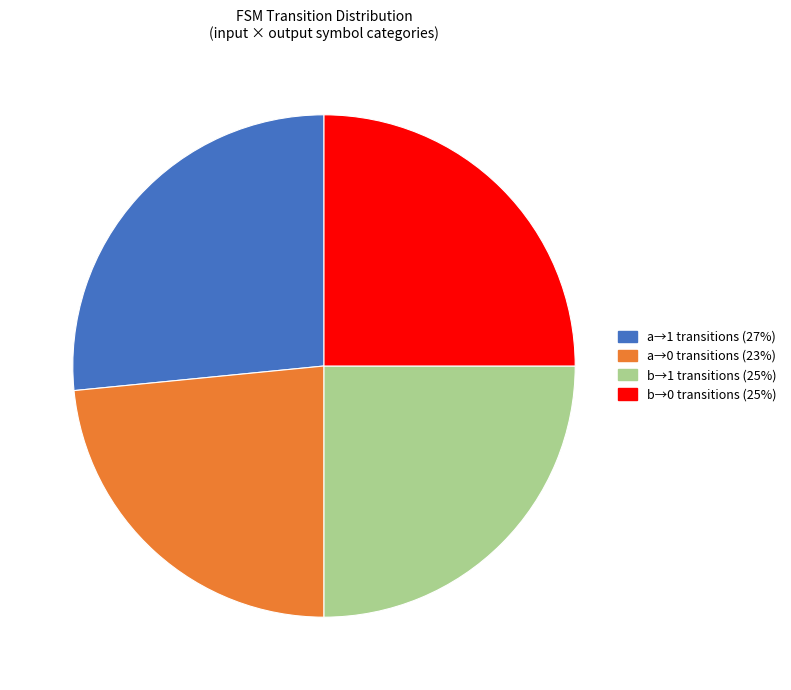

Is there a majority slice in this chart?

No